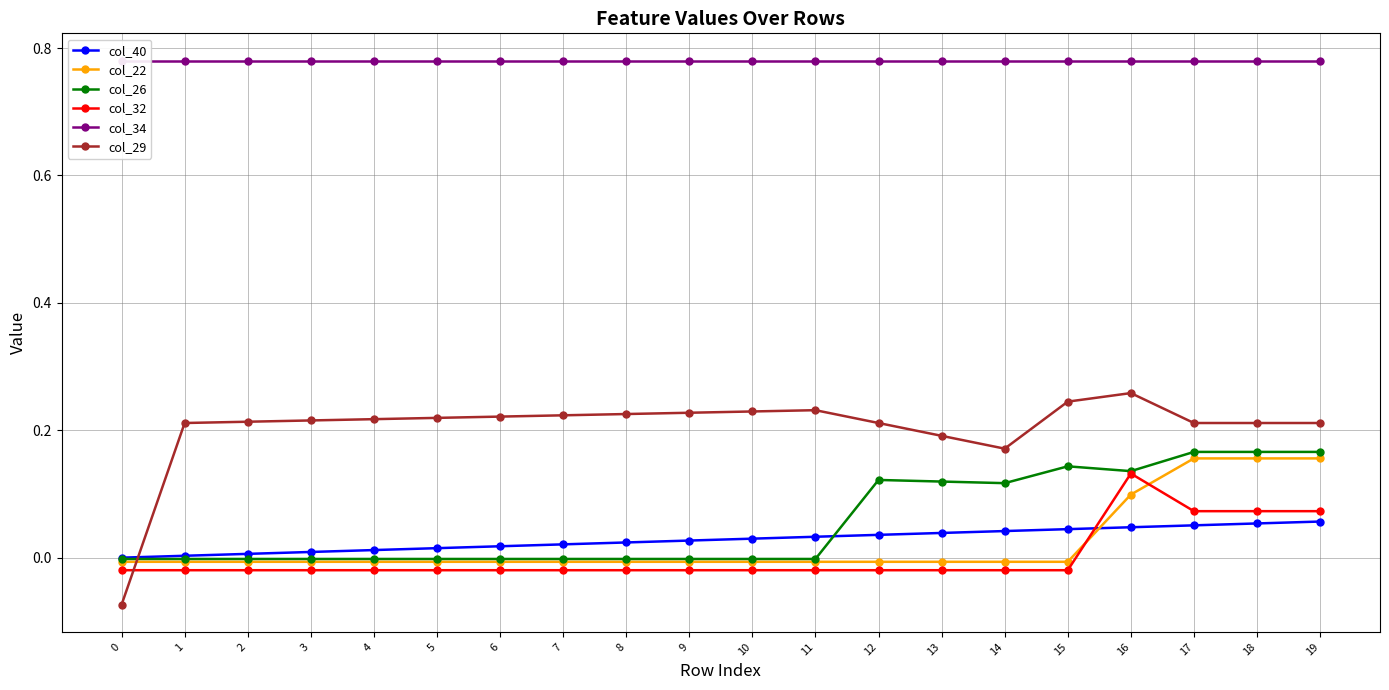

How many data points in col_26 are less than 0?

12